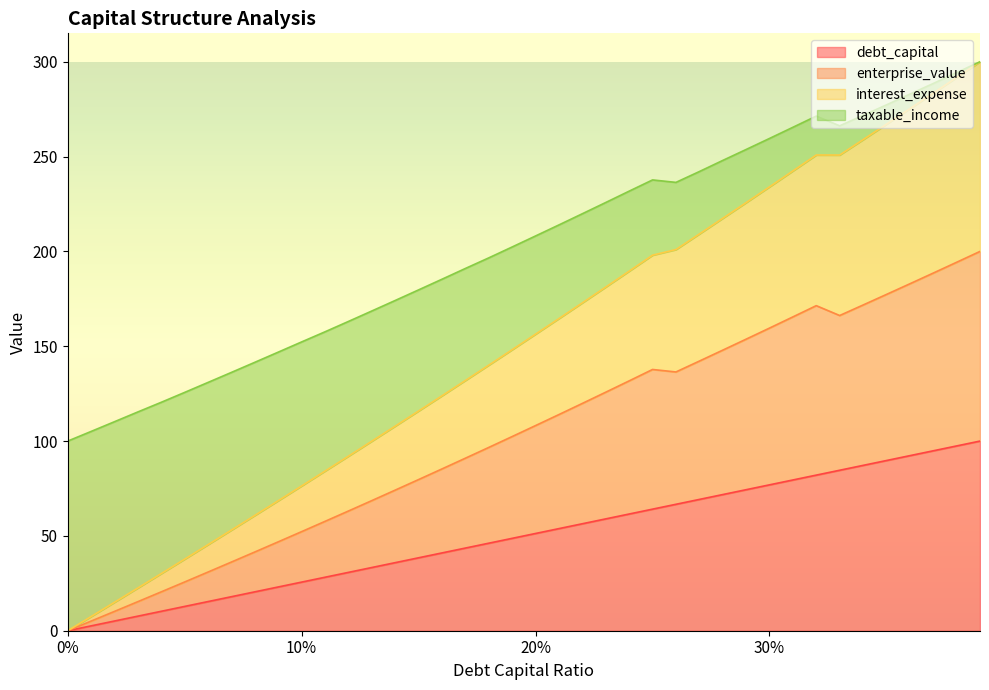

What is the difference between the debt_capital values at 0.2 and 0.12?

20.5